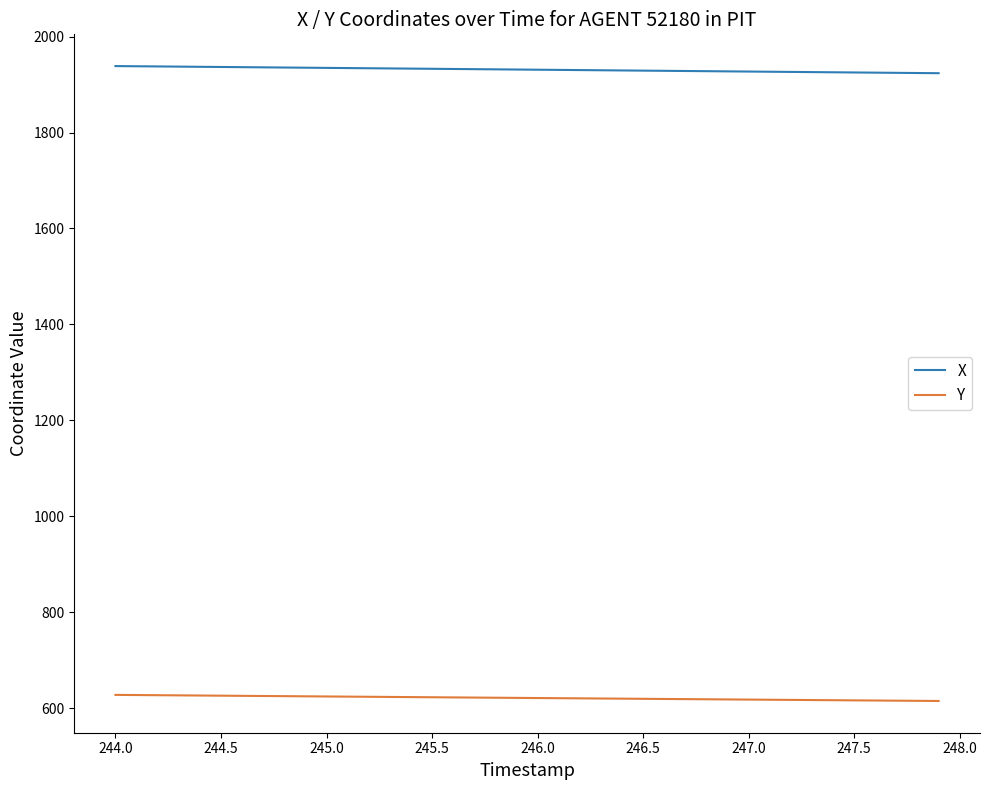

True or false: Y and X intersect in this chart.

False